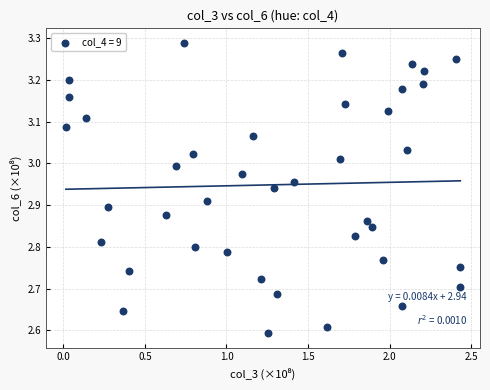

What is the range of Y values (max minus min)?

0.7